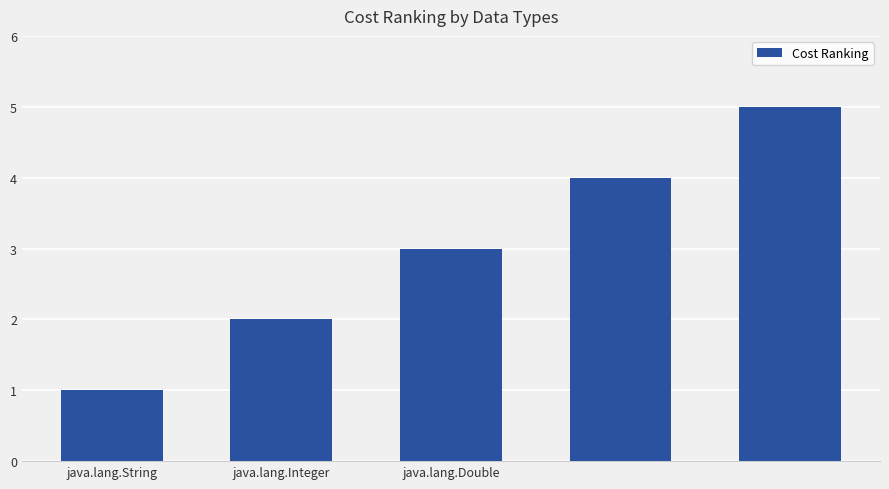

Reading right to left, list all the values displayed in this chart.

5	4	3	2	1